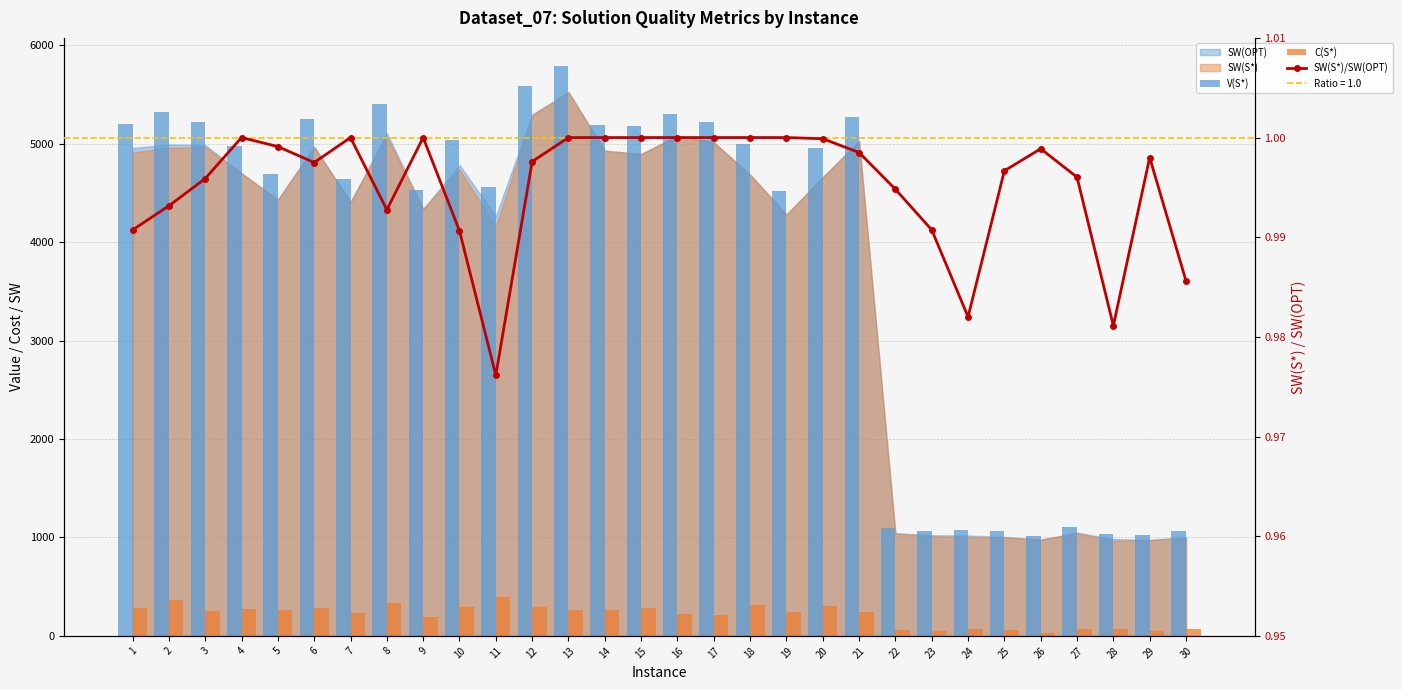

What is the value of the V(S*) bar at the 27th from the left?

1110.8